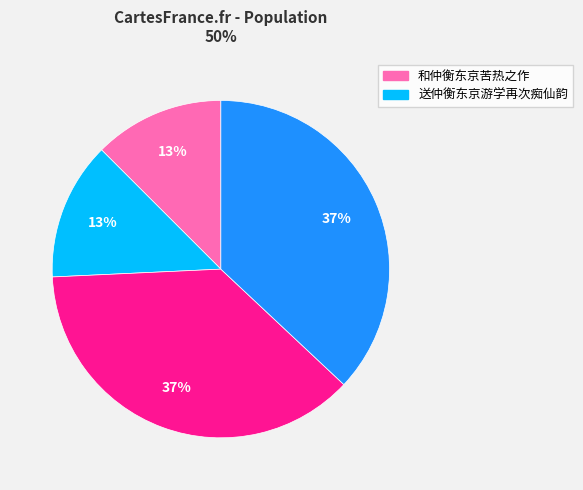

Is there any slice that represents more than half of the pie?

No